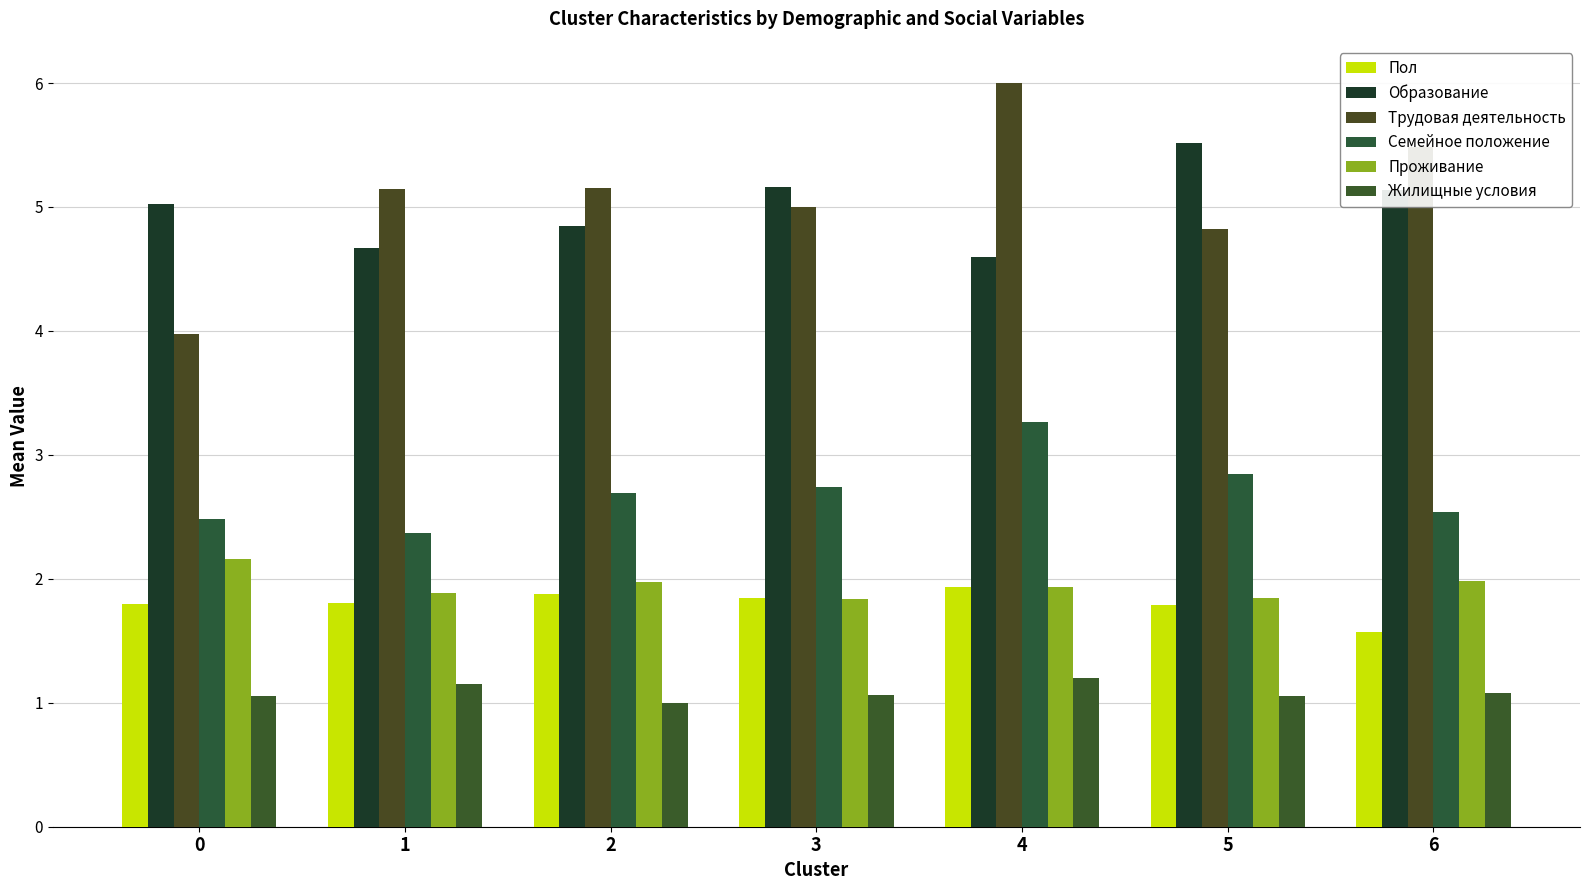

At which label is Жилищные условия closest to 1?

2